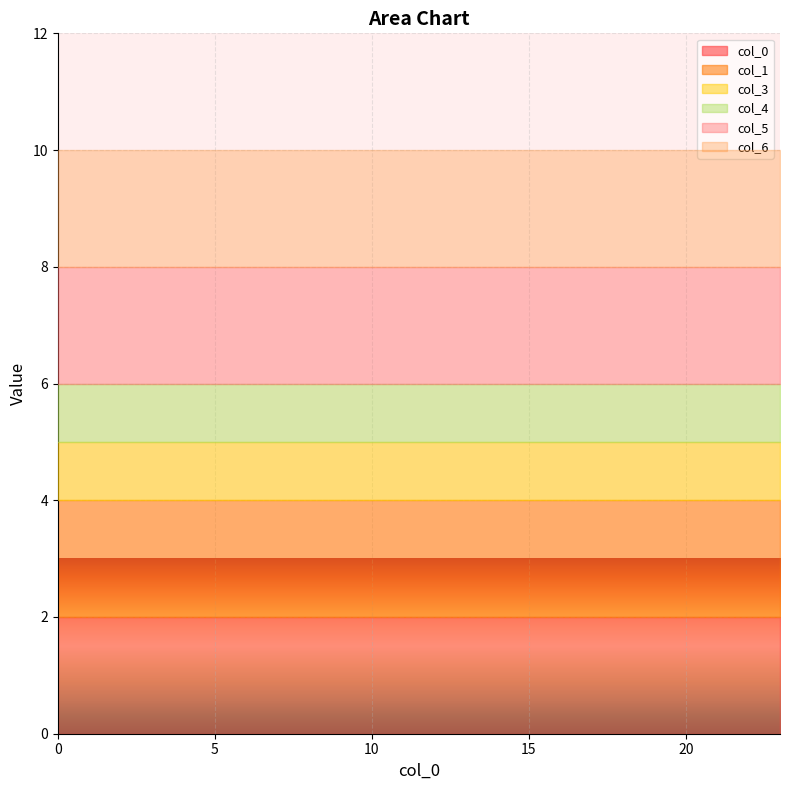

Reading left to right, list all the values displayed in this chart.

0: 0=2	1=2	2=2	3=2	4=2	5=2	6=2	7=2	8=2	9=2	10=2	11=2	12=2	13=2	14=2	15=2	16=2	17=2	18=2	19=2	20=2	21=2	22=2	23=2
1: 0=2	1=2	2=2	3=2	4=2	5=2	6=2	7=2	8=2	9=2	10=2	11=2	12=2	13=2	14=2	15=2	16=2	17=2	18=2	19=2	20=2	21=2	22=2	23=2
3: 0=1	1=1	2=1	3=1	4=1	5=1	6=1	7=1	8=1	9=1	10=1	11=1	12=1	13=1	14=1	15=1	16=1	17=1	18=1	19=1	20=1	21=1	22=1	23=1
4: 0=1	1=1	2=1	3=1	4=1	5=1	6=1	7=1	8=1	9=1	10=1	11=1	12=1	13=1	14=1	15=1	16=1	17=1	18=1	19=1	20=1	21=1	22=1	23=1
5: 0=2	1=2	2=2	3=2	4=2	5=2	6=2	7=2	8=2	9=2	10=2	11=2	12=2	13=2	14=2	15=2	16=2	17=2	18=2	19=2	20=2	21=2	22=2	23=2
6: 0=2	1=2	2=2	3=2	4=2	5=2	6=2	7=2	8=2	9=2	10=2	11=2	12=2	13=2	14=2	15=2	16=2	17=2	18=2	19=2	20=2	21=2	22=2	23=2